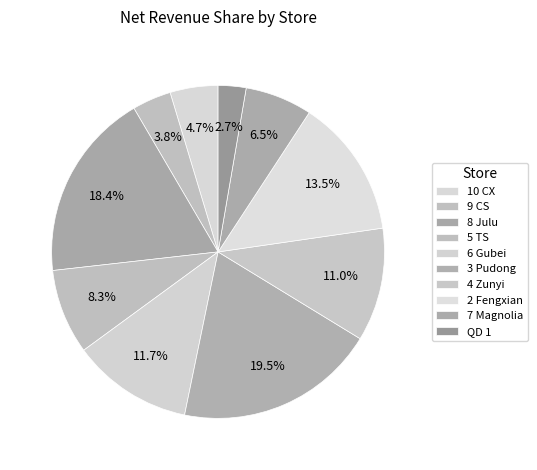

Does any single category account for the majority?

No